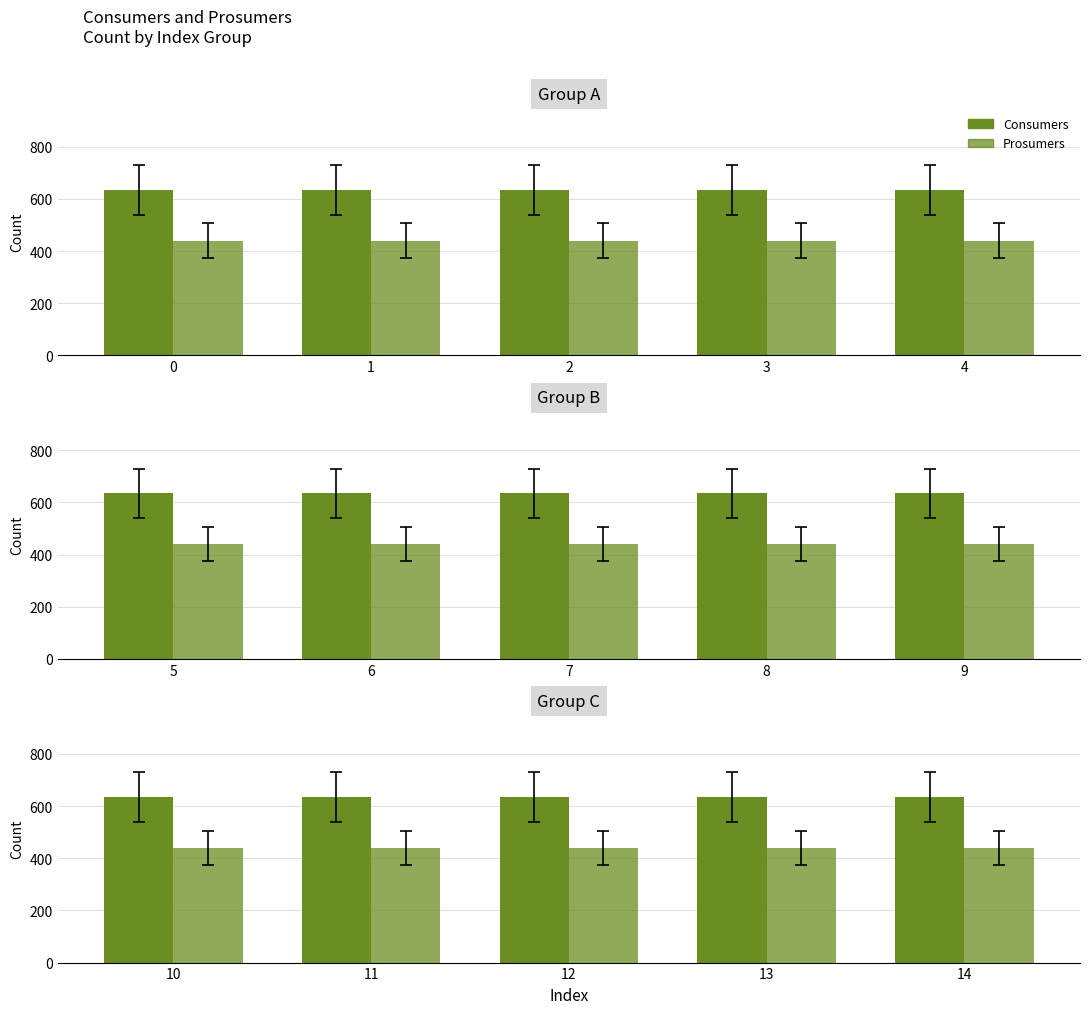

What are all the series names shown in the legend?

Consumers, Prosumers